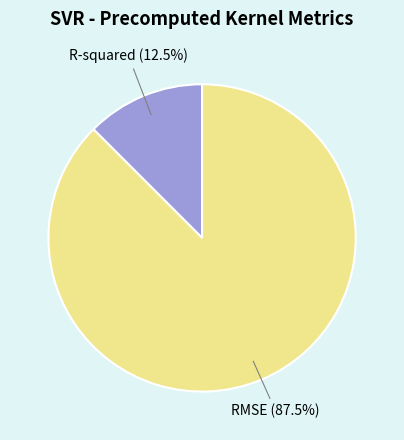

Which slice is the smallest?

R-squared